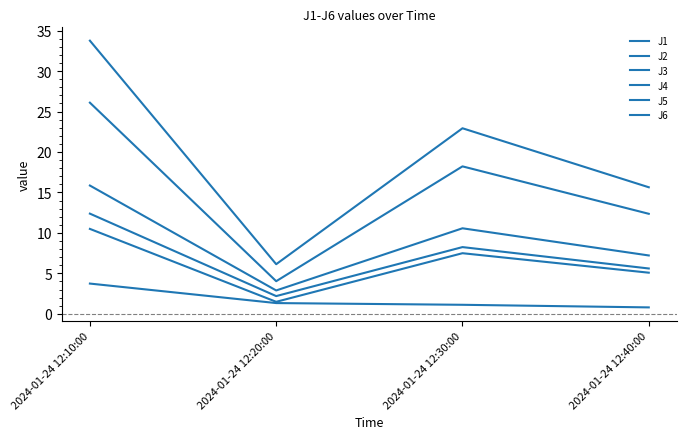

Is this an area chart (filled region under the line)?

No